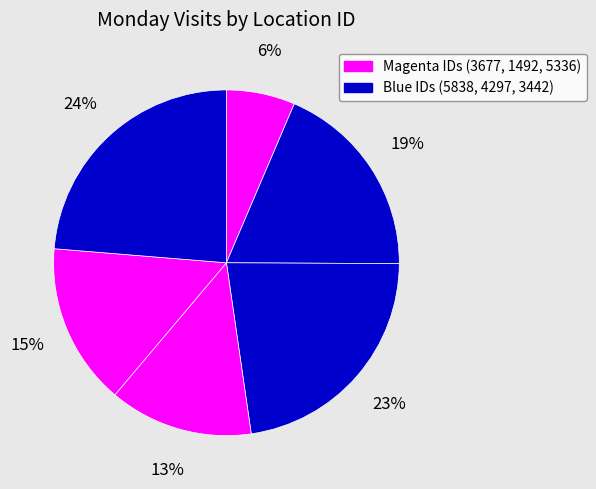

Does any single category account for the majority?

No